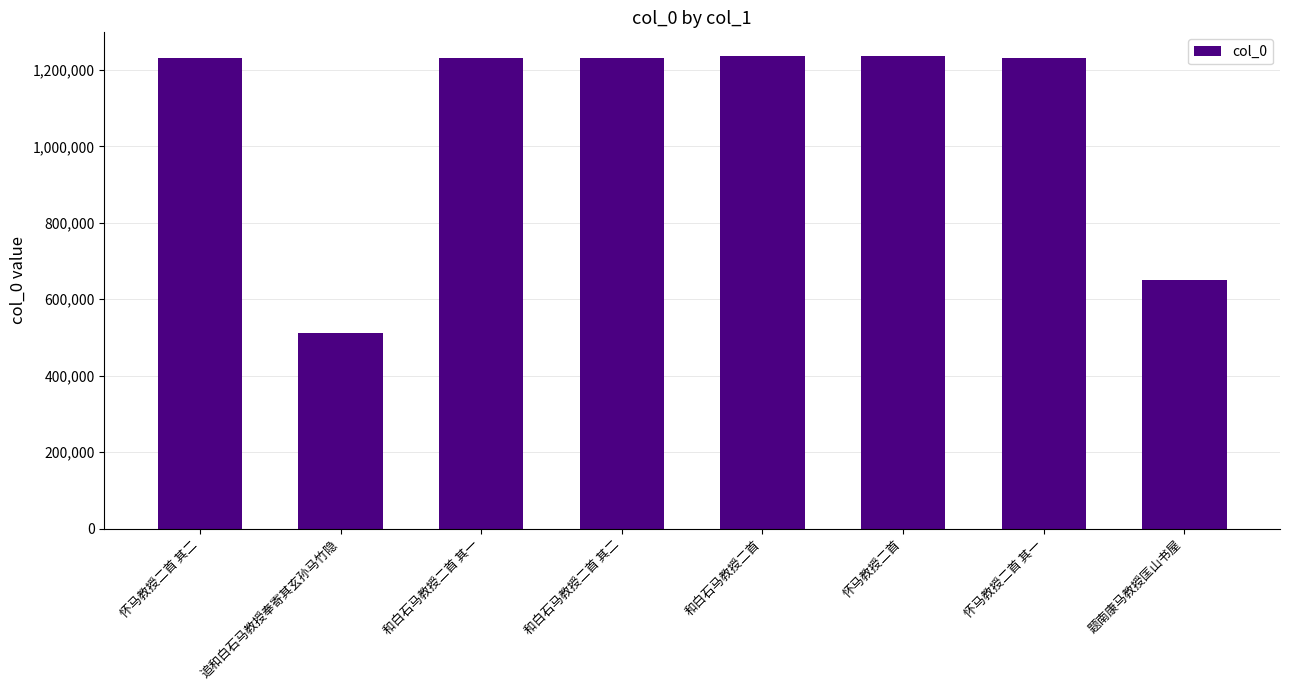

The value at 和白石马教授二首 其一 is 348229. True or false?

False